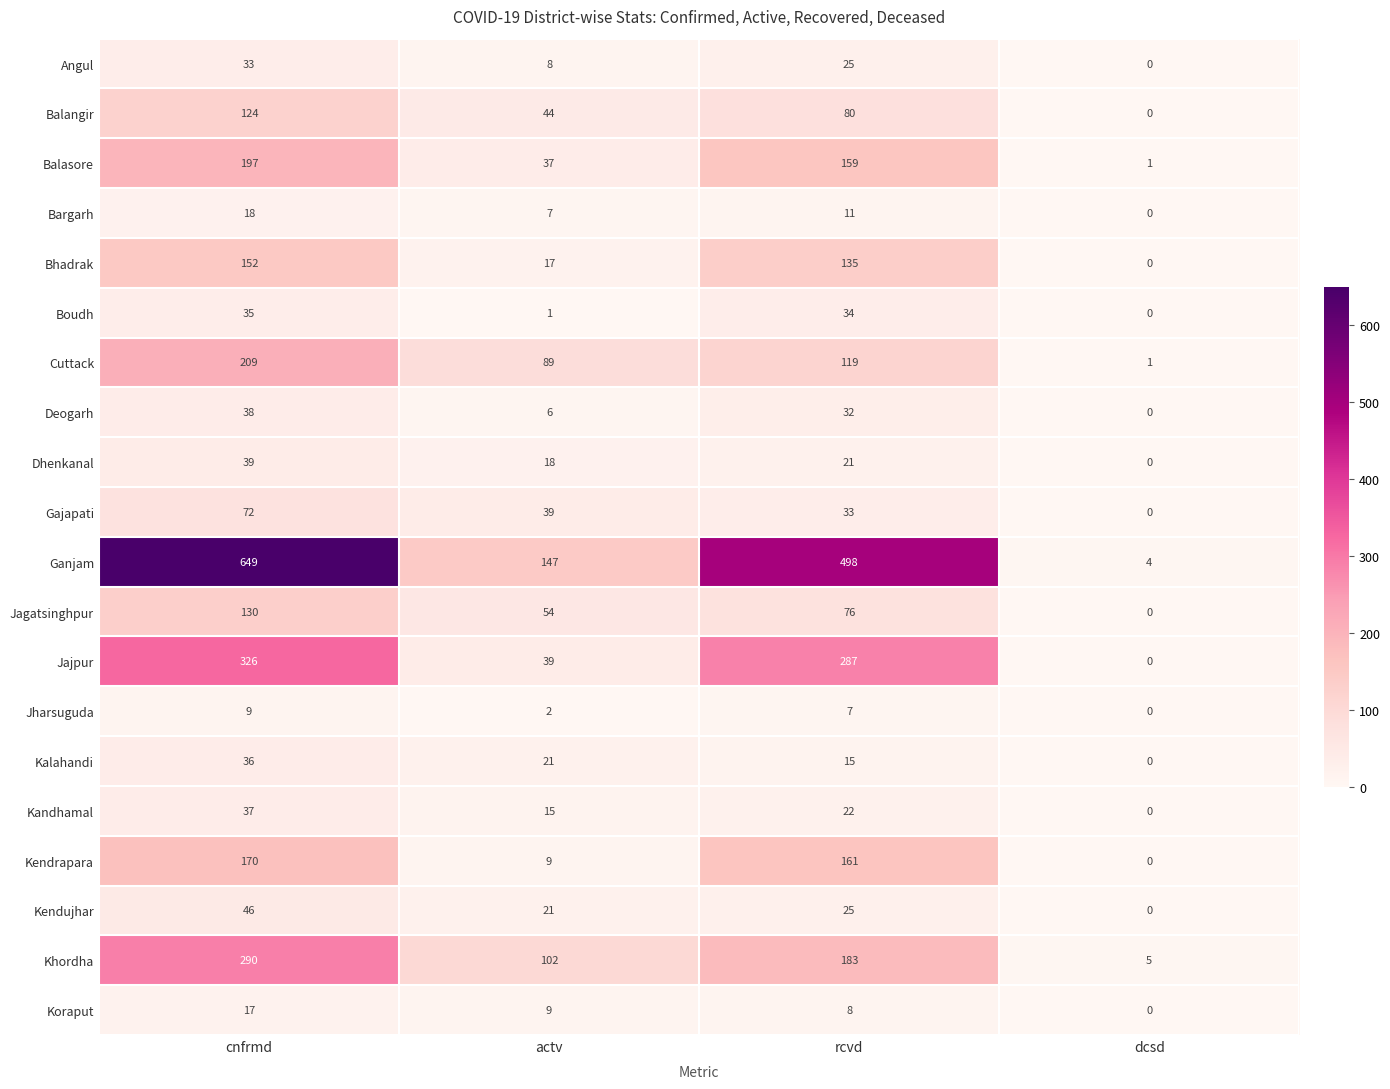

The value of Dhenkanal at actv is 18. True or false?

True